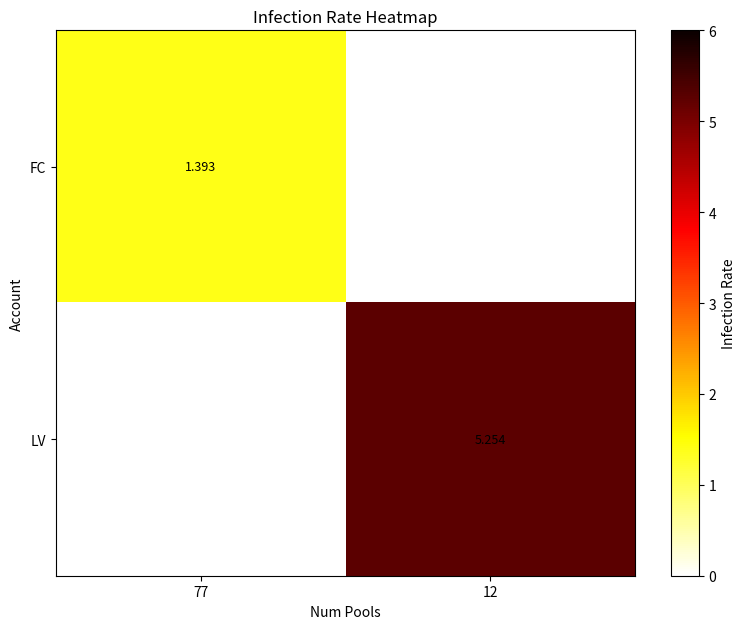

At how many categories does at least one series exceed 3?

1